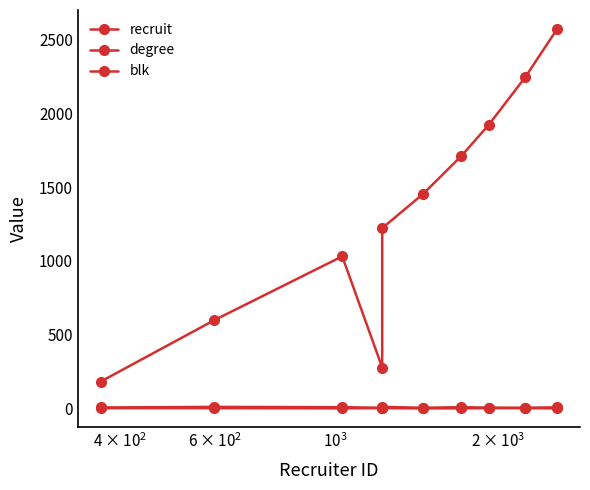

What is the label of the 8th point from the right?

$\mathdefault{10^{3}}$